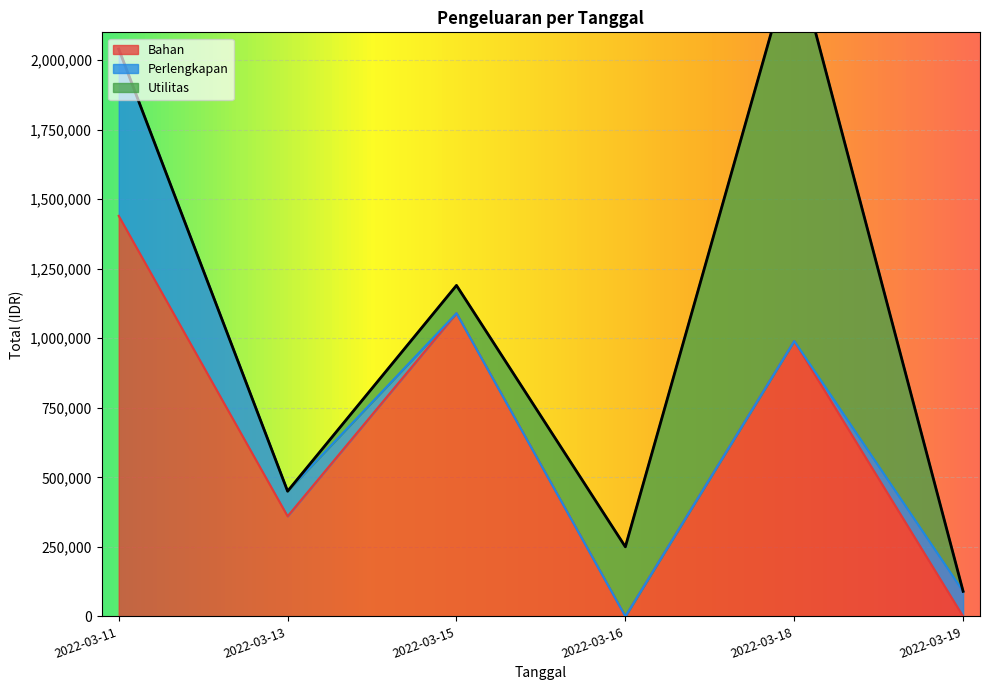

The value of Perlengkapan at 2022-03-15 is -278648. True or false?

False